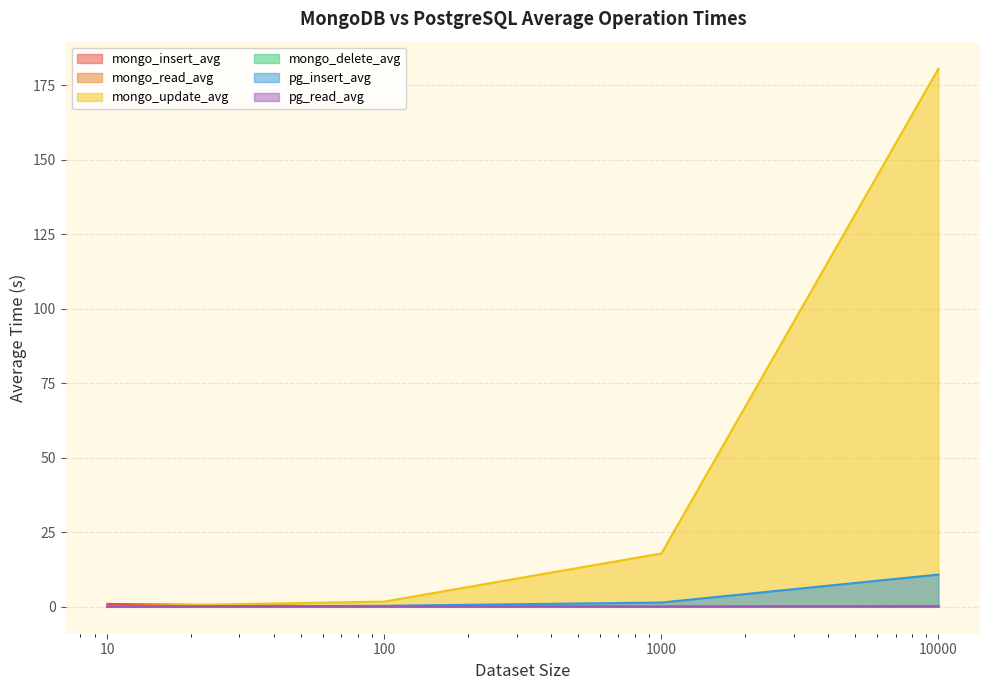

Read the pg_read_avg value at 10000.

0.2